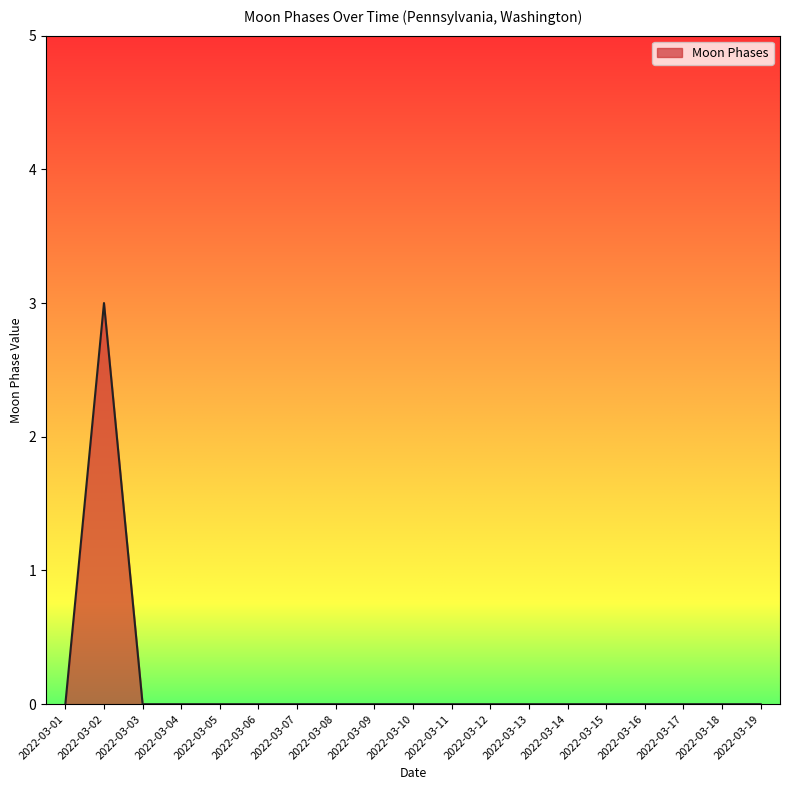

The chart shows a value of 1 at 2022-03-06. True or false?

False